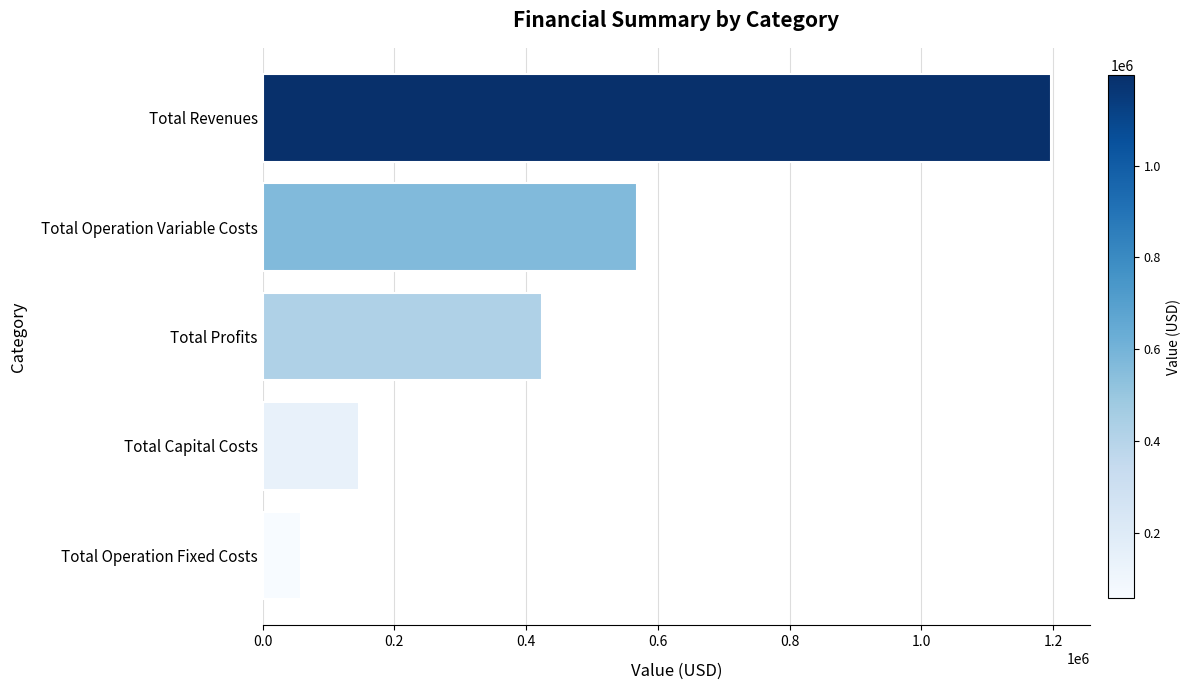

Between Total Capital Costs and Total Operation Variable Costs, which is larger?

Total Operation Variable Costs